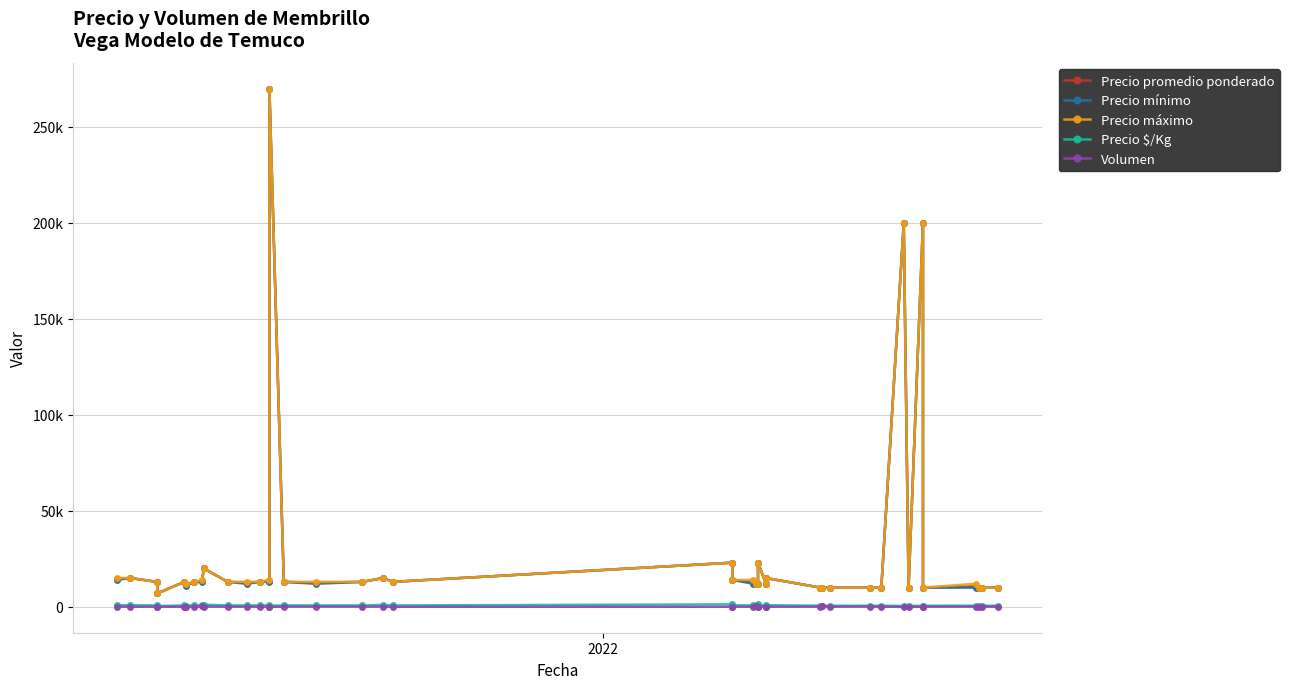

Does the chart display data point markers on the line(s)?

Yes